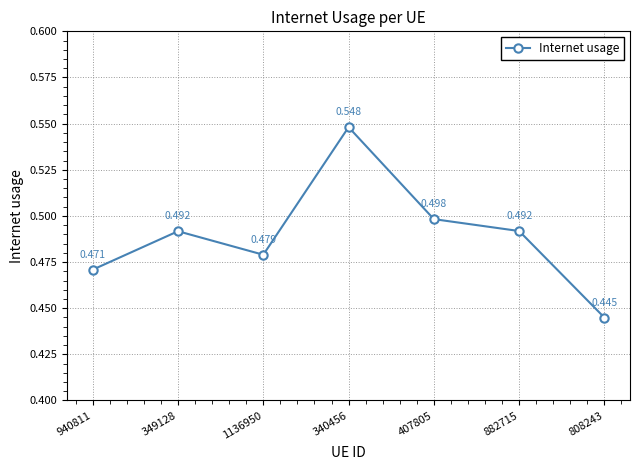

What is the difference between the maximum and second lowest values?

0.1